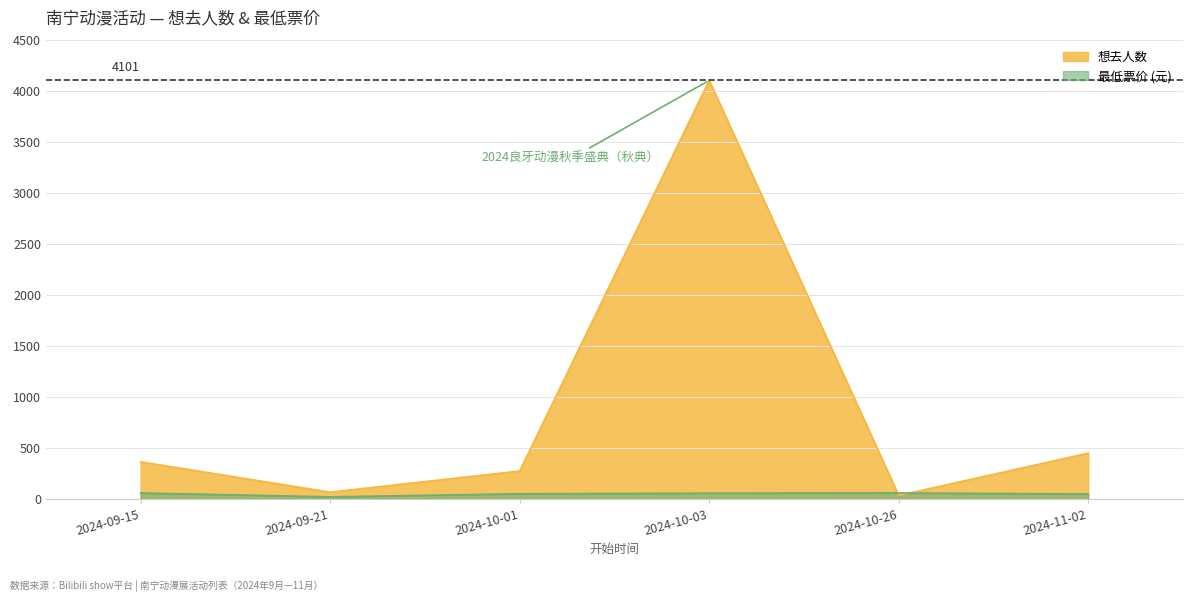

After their last crossing, which series has the higher values: 想去人数 or 最低票价?

想去人数